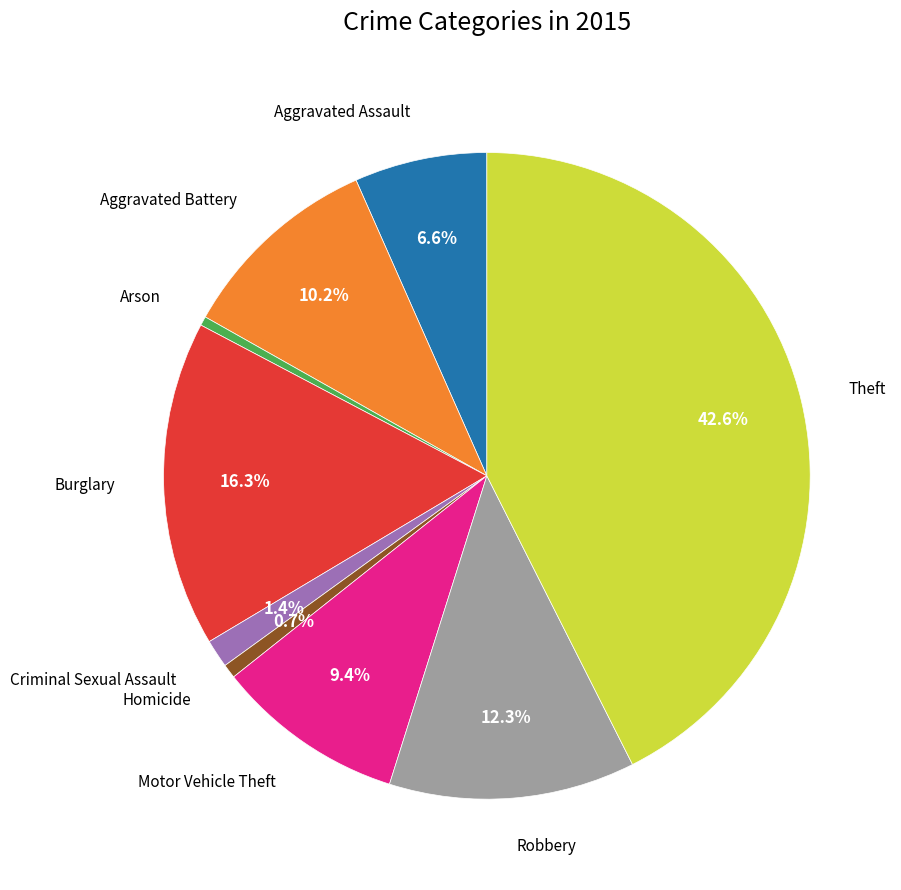

Is there a majority slice in this chart?

No